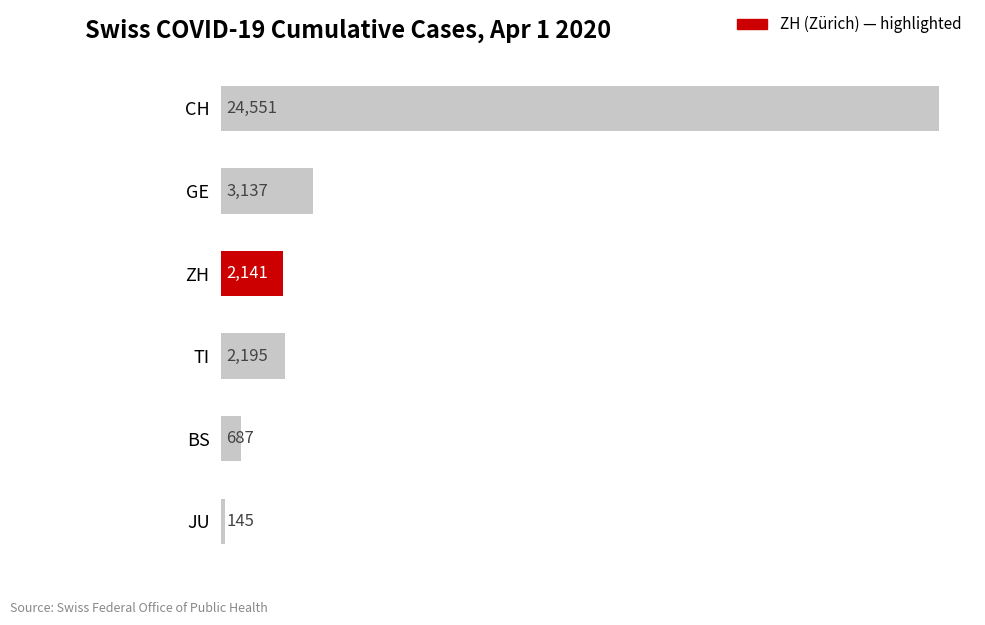

How many series are shown in this chart?

1